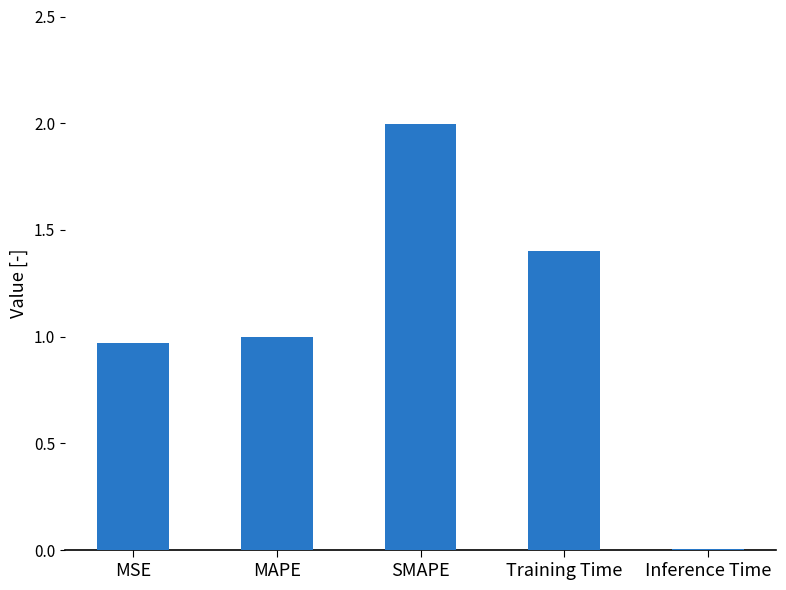

What is the label of the 3rd bar from the right?

SMAPE